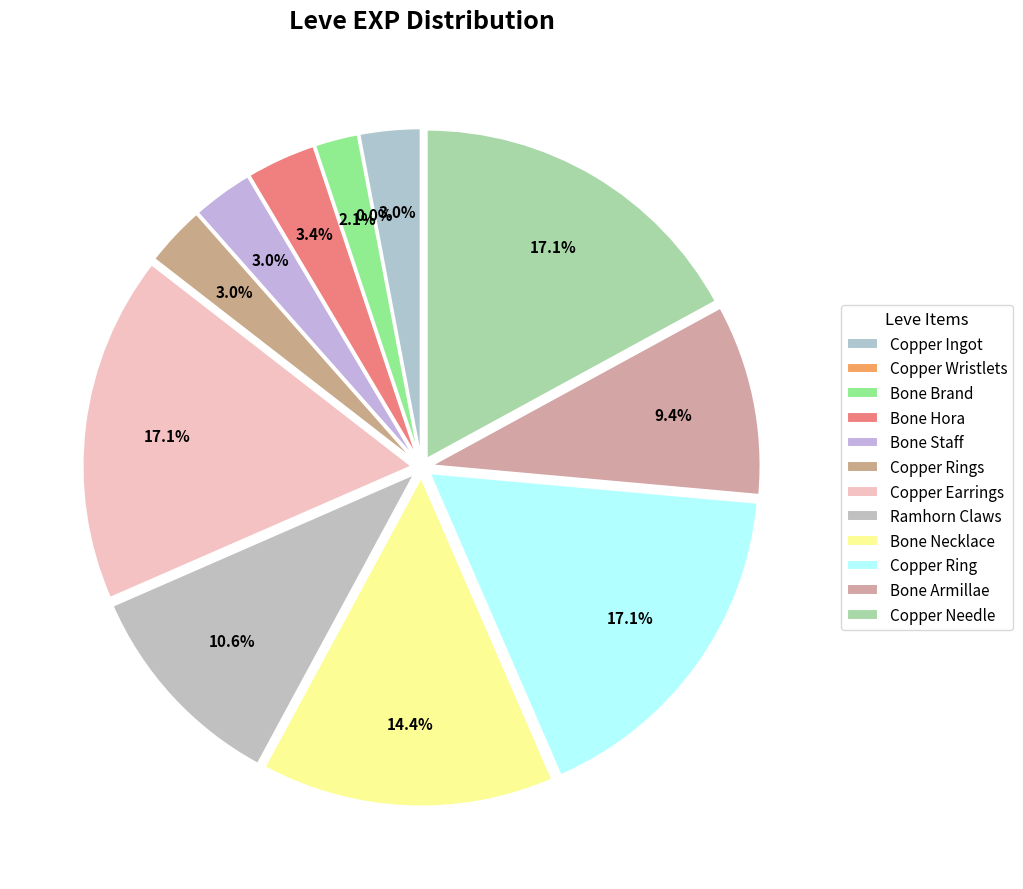

Which category has the biggest portion of the pie?

Copper Earrings